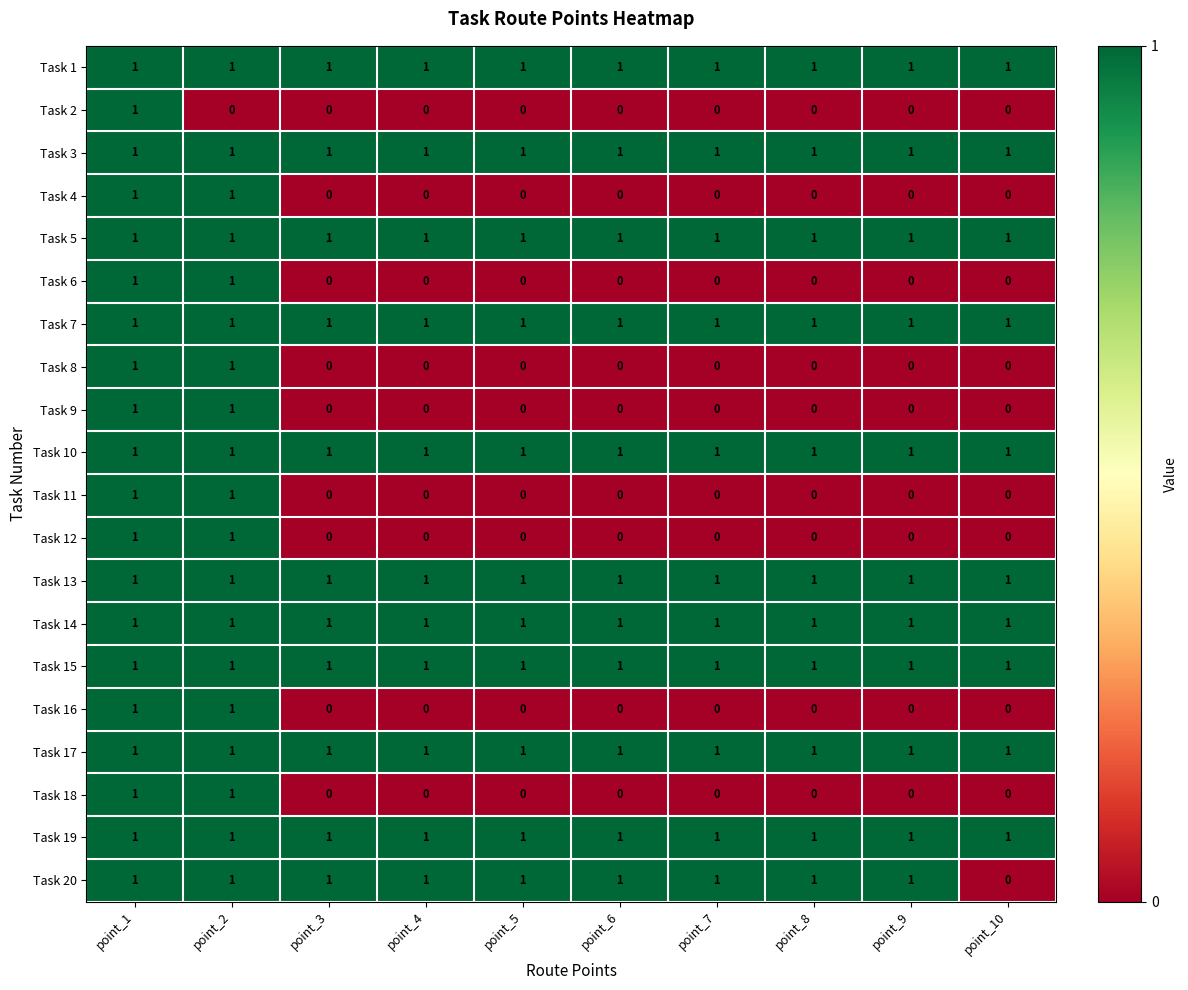

True or false: Task 16 has a value of 0 at point_9.

True